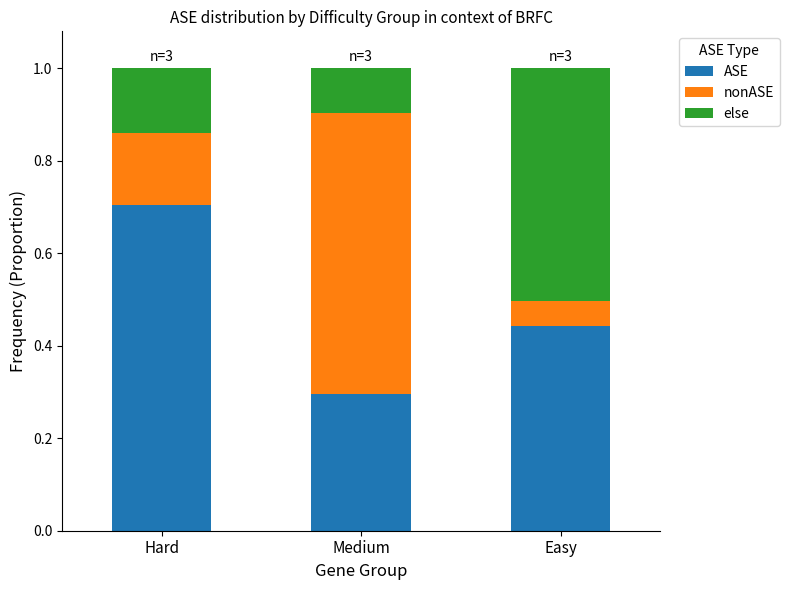

At which label does ASE reach its peak?

Hard